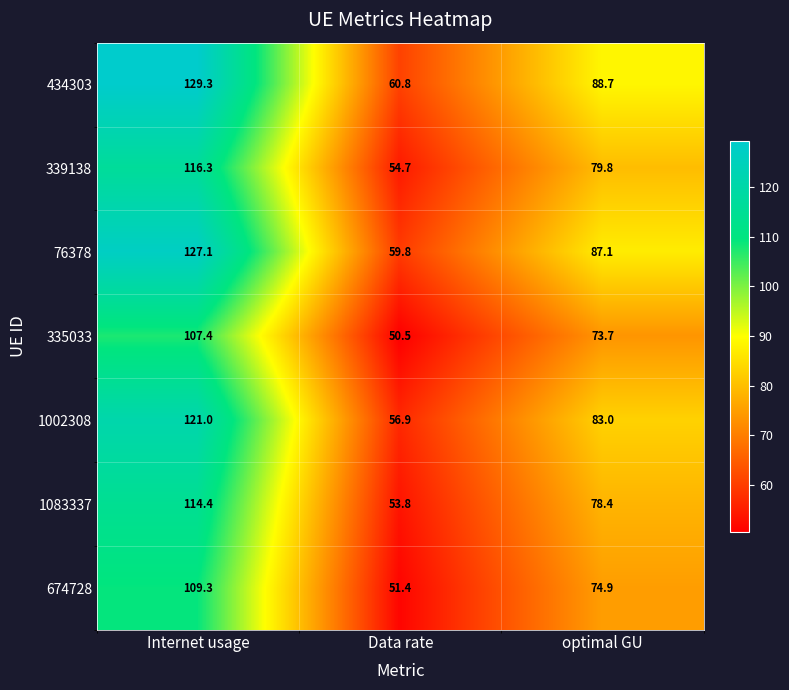

Reading left to right, what are all the values shown in this chart?

434303: 129.3	60.8	88.7
339138: 116.3	54.7	79.8
76378: 127.1	59.8	87.1
335033: 107.4	50.5	73.7
1002308: 121.0	56.9	83.0
1083337: 114.4	53.8	78.4
674728: 109.3	51.4	74.9